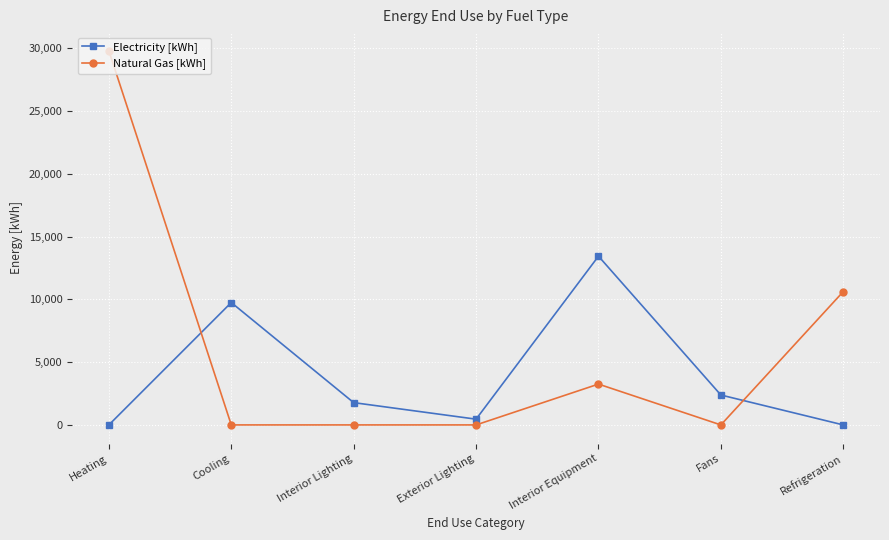

At which category is the sum across all series the highest?

Heating